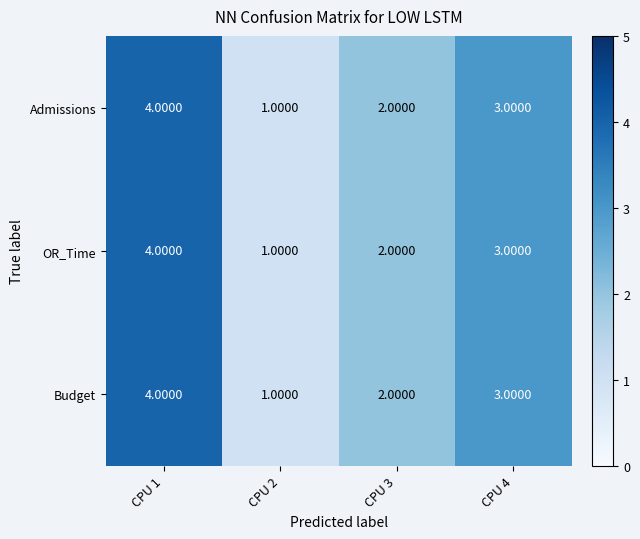

How many data points does each series have?

4